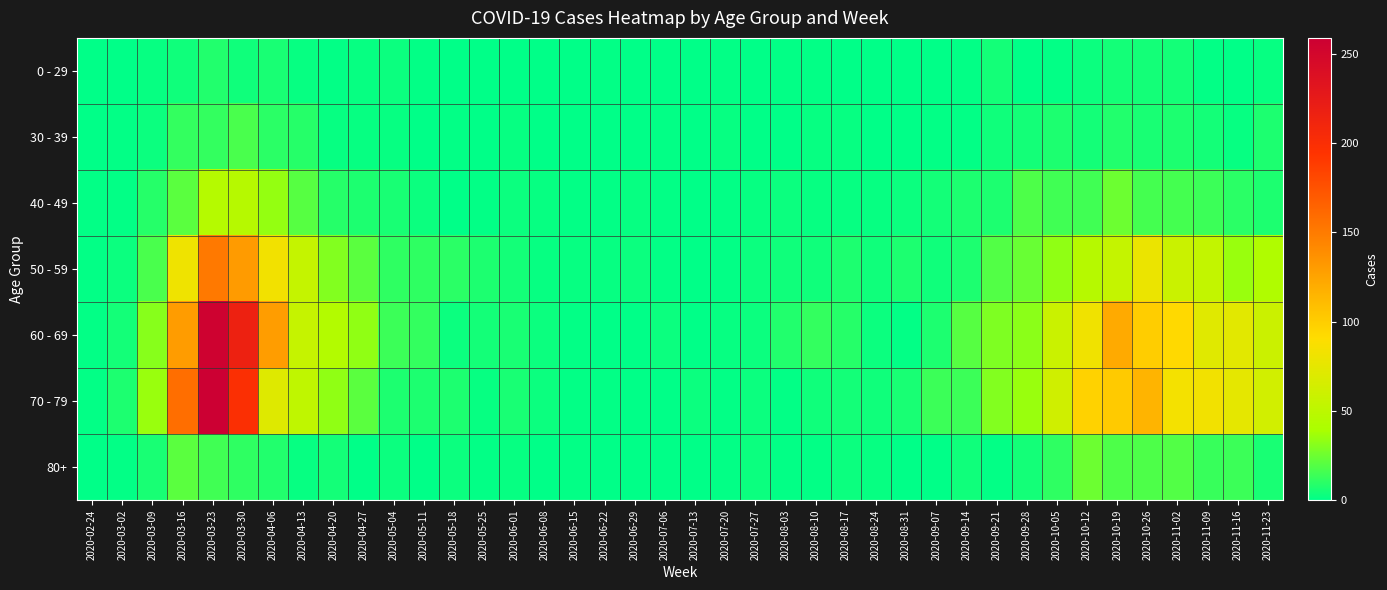

Which label corresponds to the smallest value in the chart?

2020-02-24